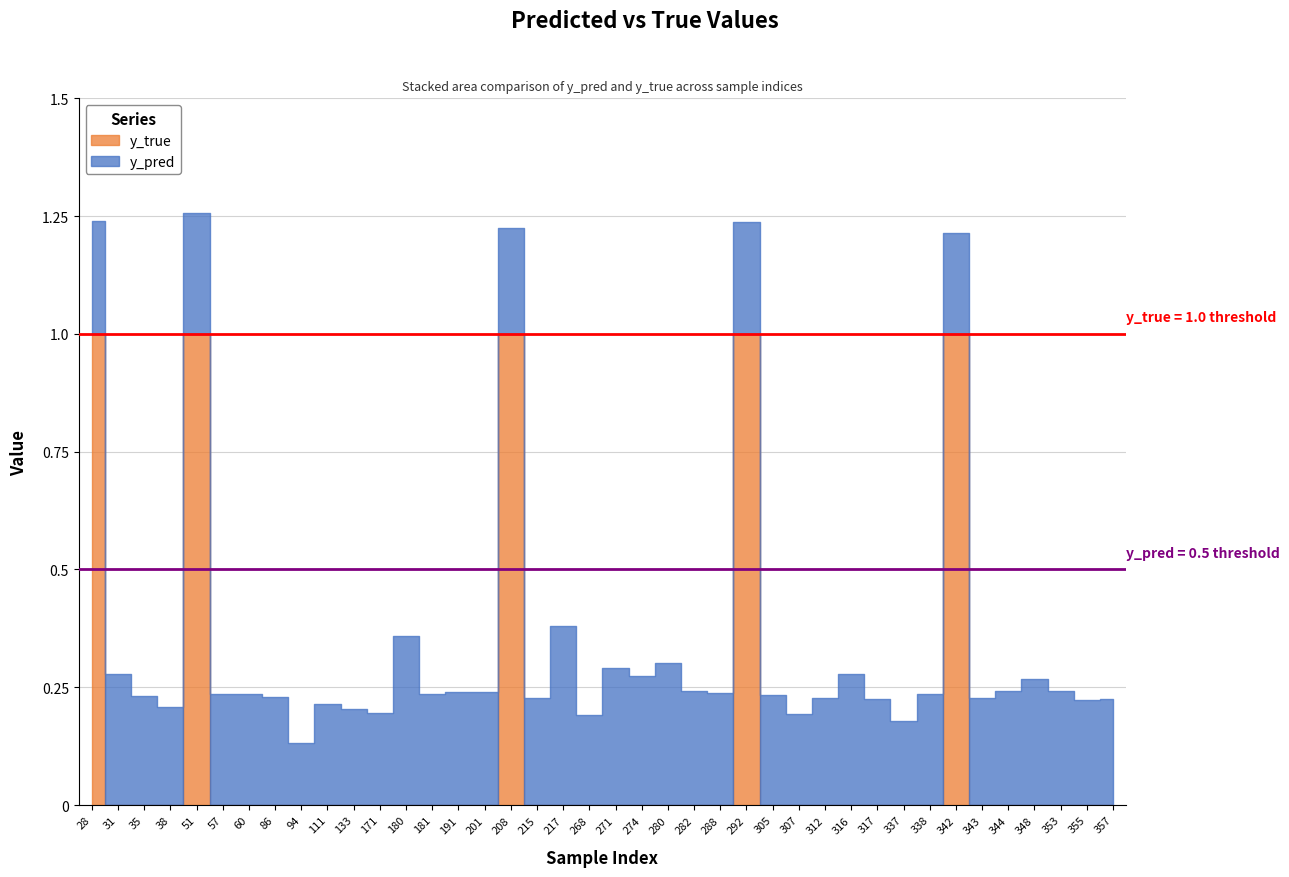

What is the value of the y_pred point at the 19th from the left?

0.4